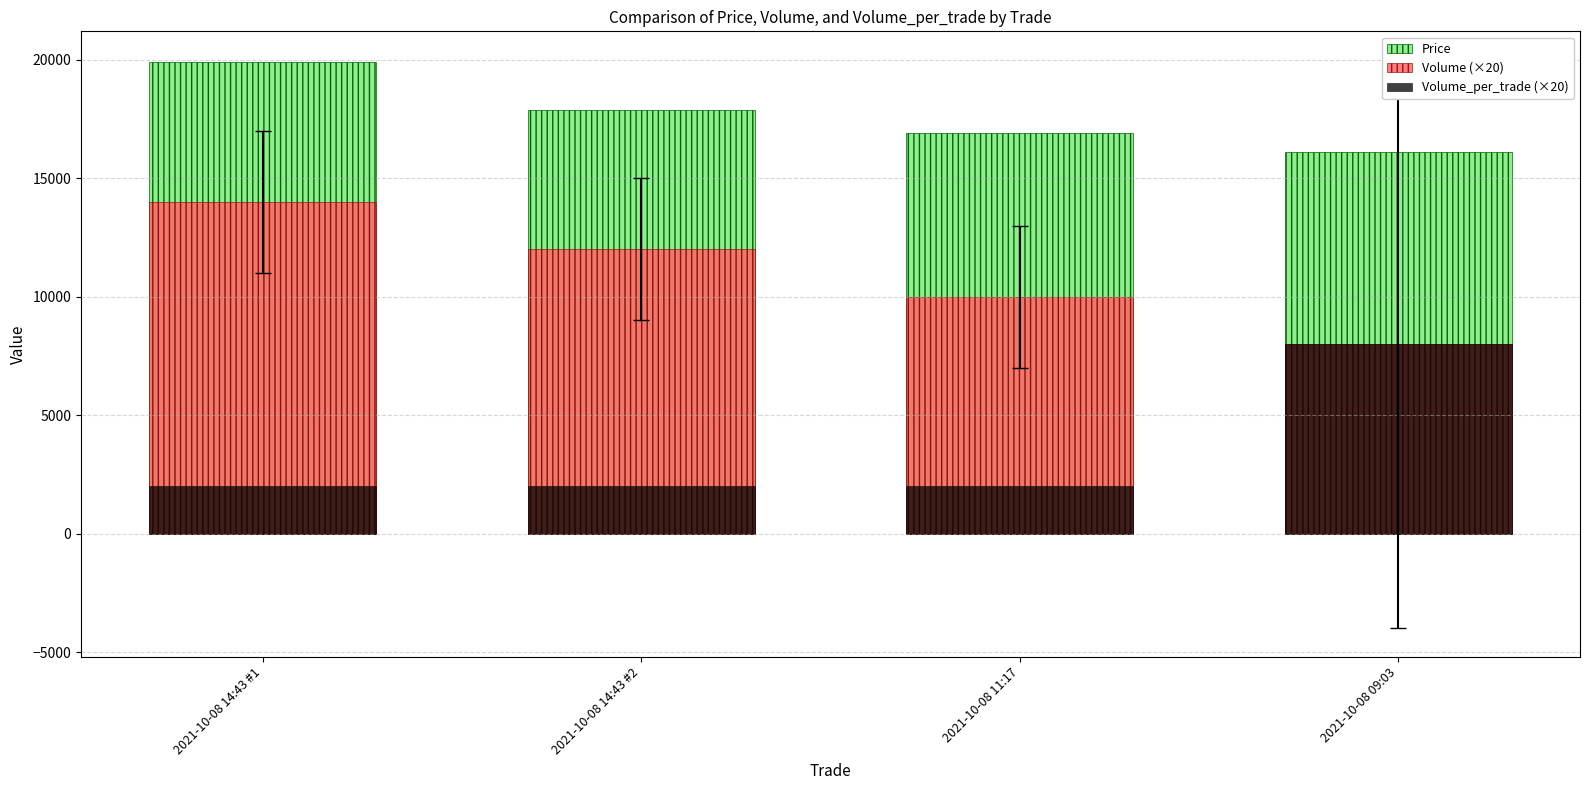

What position from the right is 2021-10-08 09:03?

1